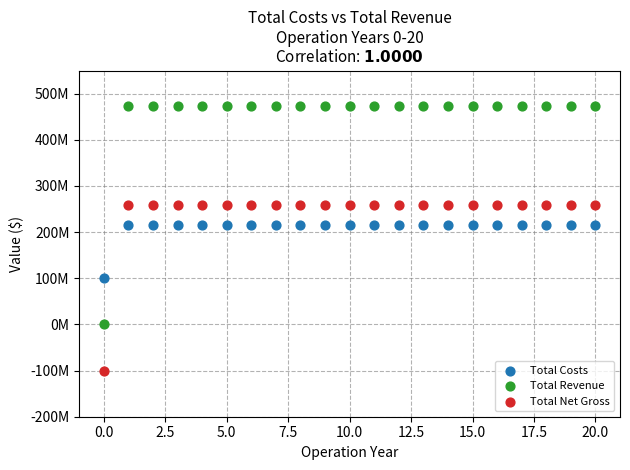

What are all the series names shown in the legend?

Total Costs, Total Revenue, Total Net Gross